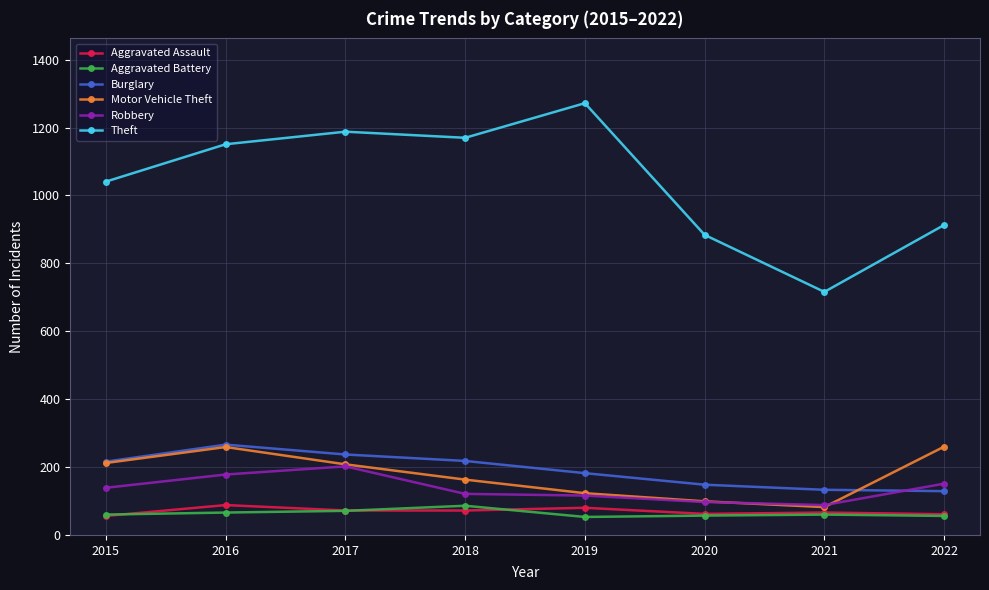

What is the lowest value of the Robbery series?

88